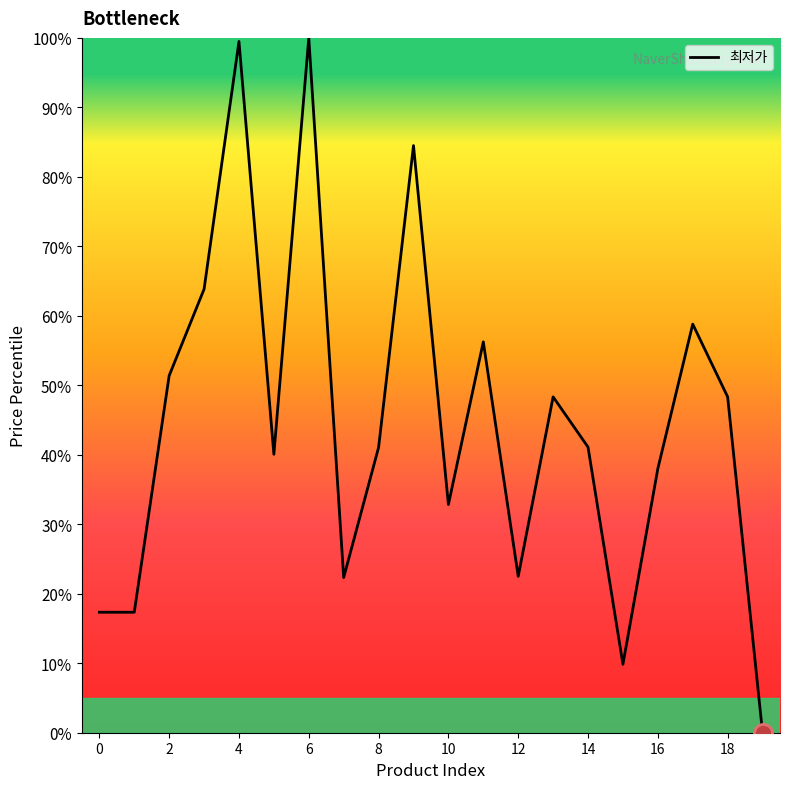

What is the difference between the maximum and minimum values?

100.0